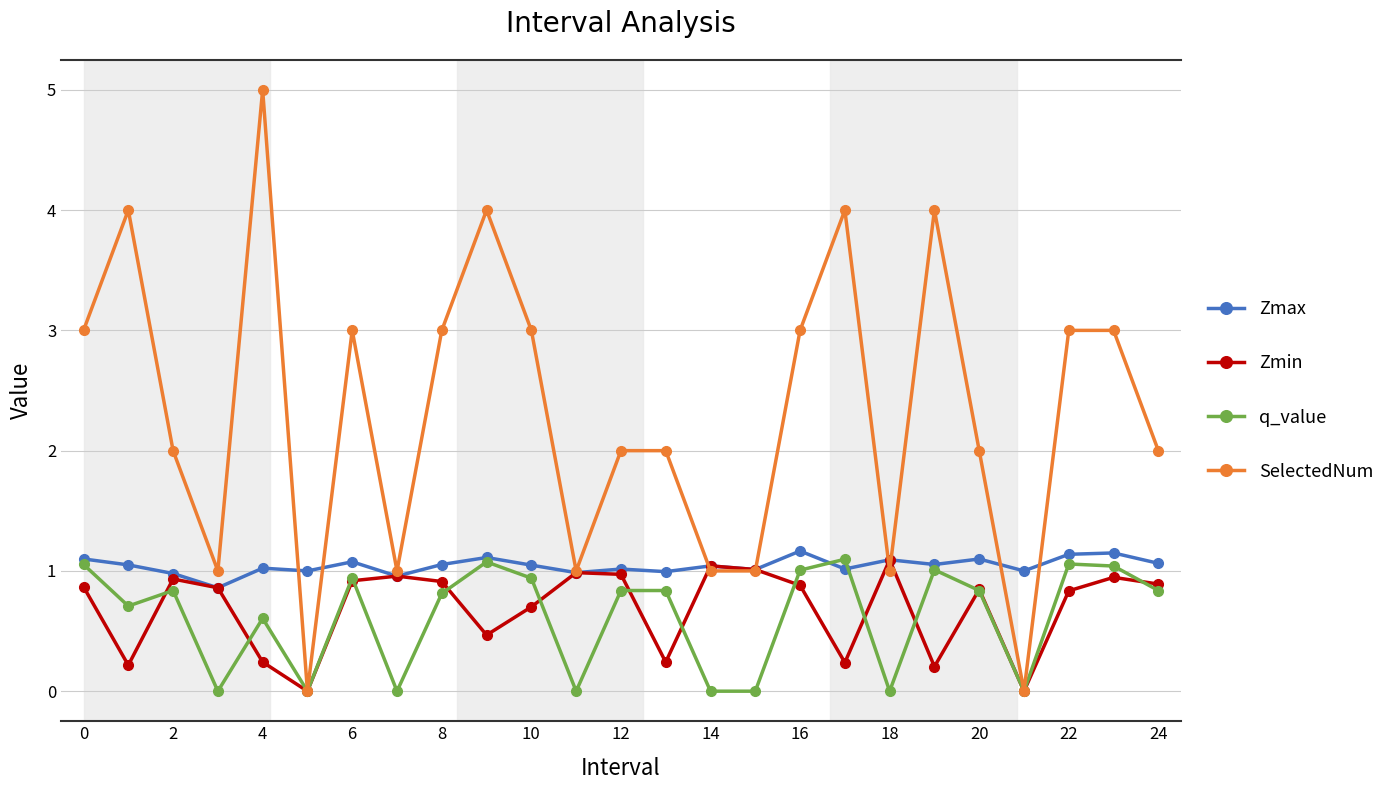

True or false: Zmin has more than 1 points higher than both neighbors.

True